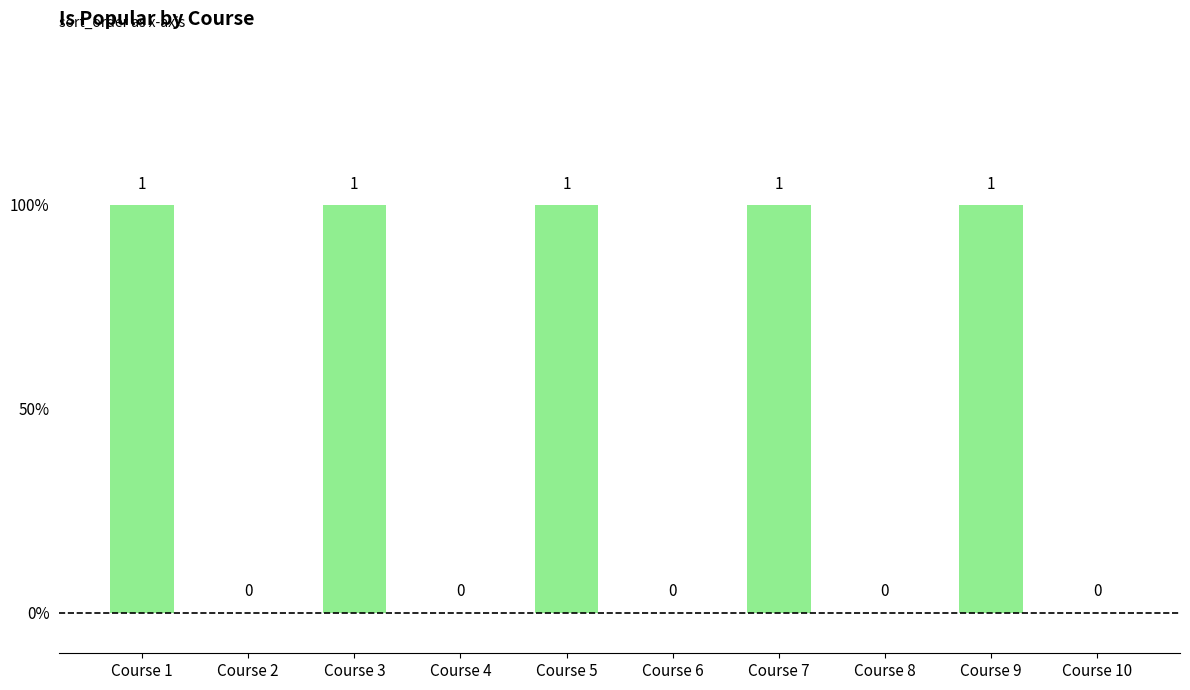

Reading left to right, transcribe all the data shown in this chart.

1	0	1	0	1	0	1	0	1	0